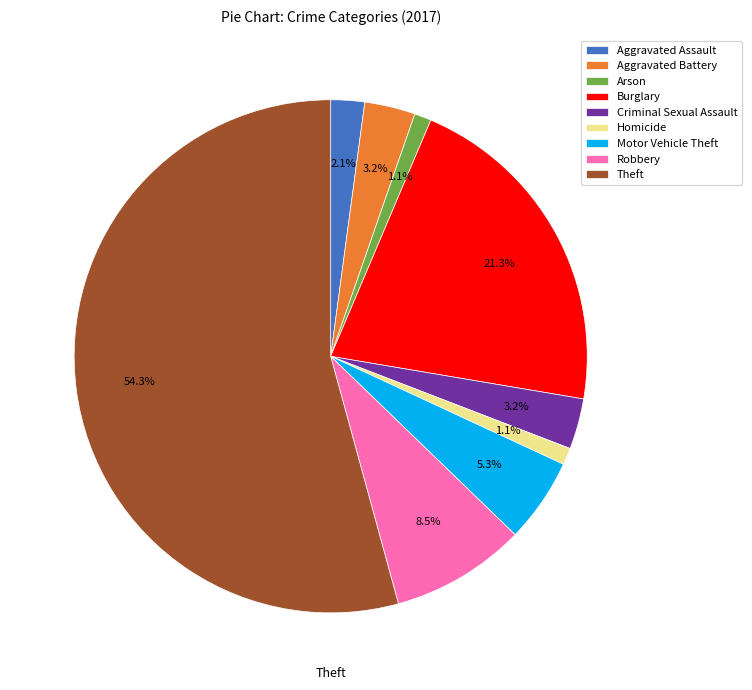

Which category has the biggest portion of the pie?

Theft